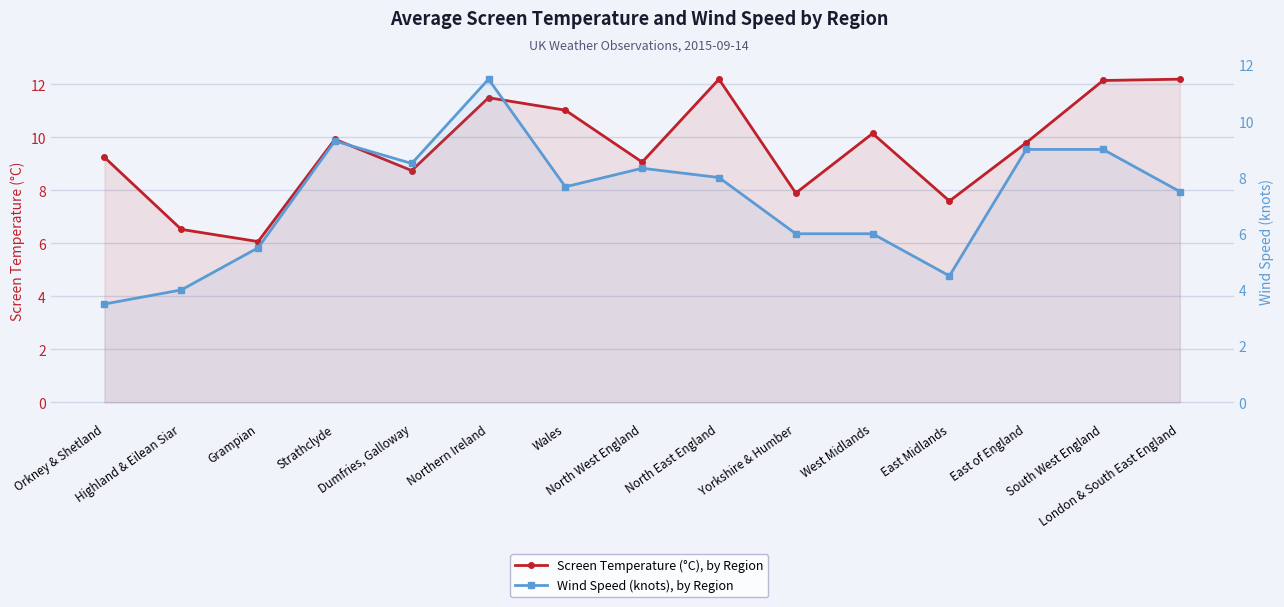

What is the total value across all series at North West England?

17.4